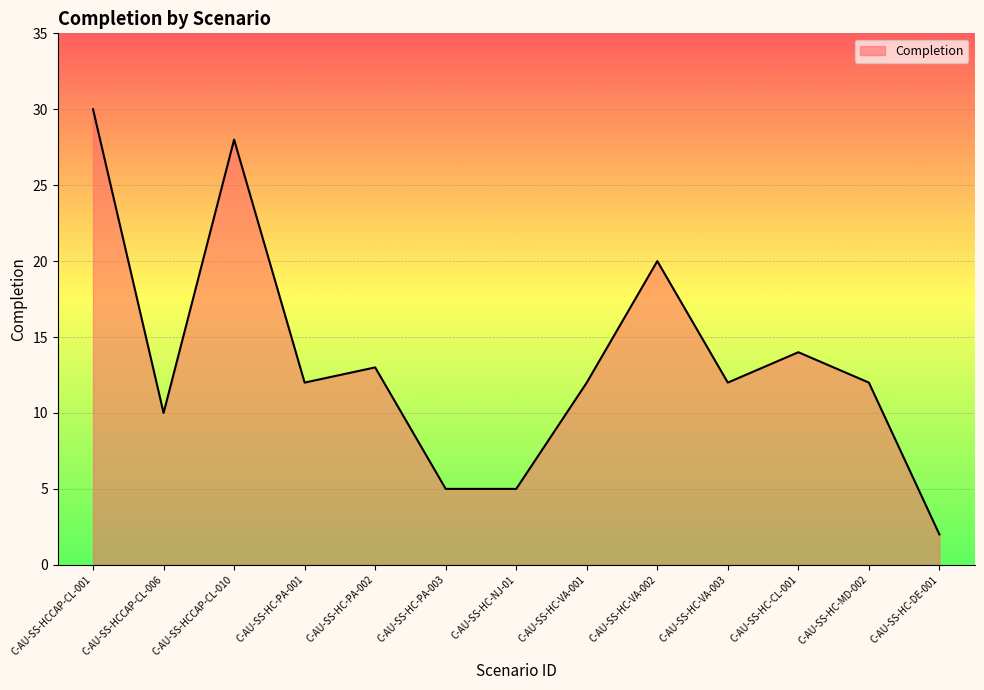

What position from the right is C-AU-SS-HC-PA-003?

8